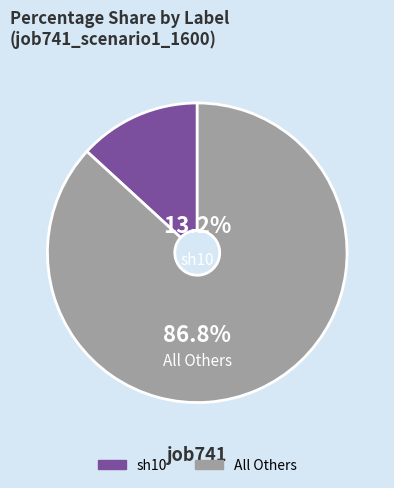

How many slices are in this pie chart?

2